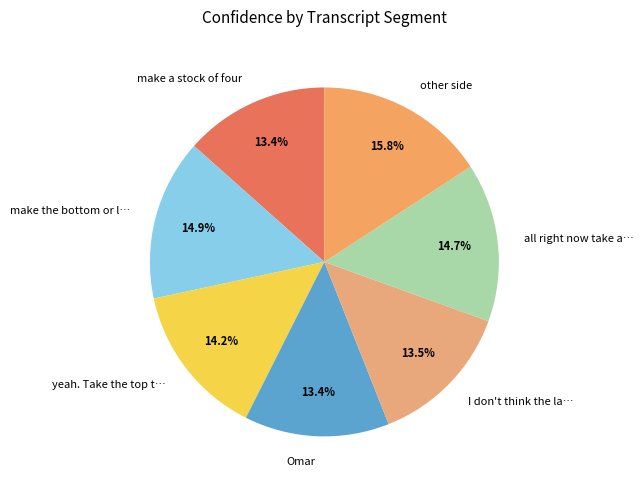

Is there any slice that represents more than half of the pie?

No